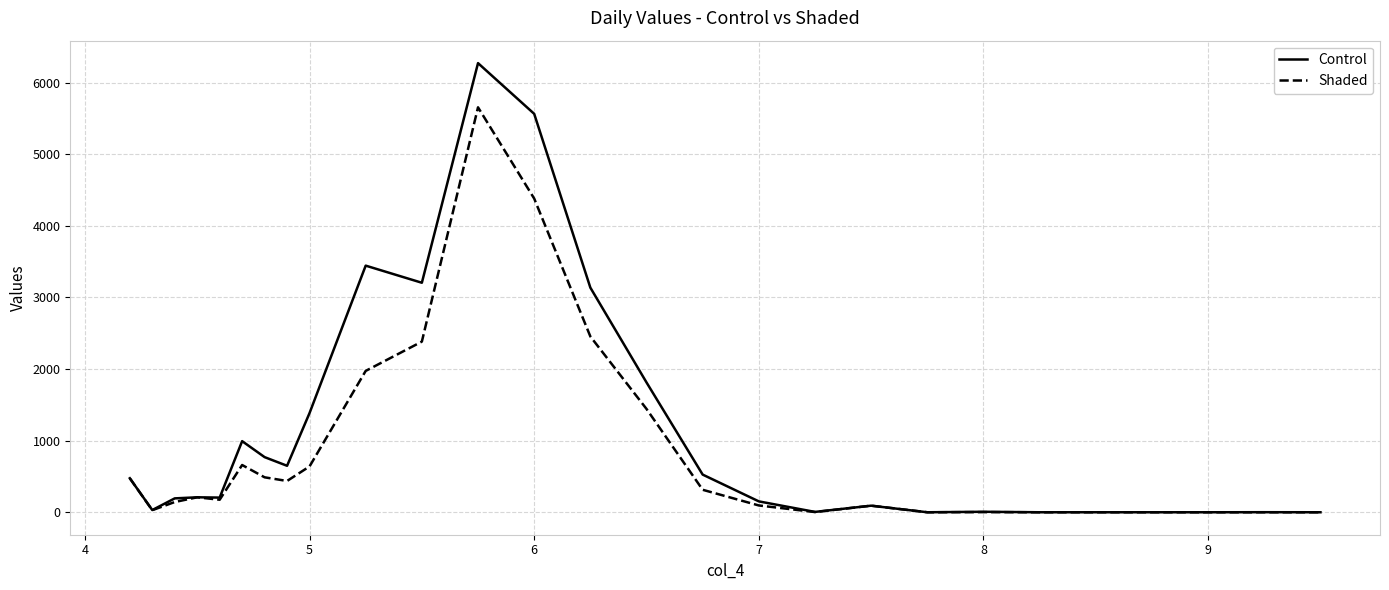

What is the maximum value for Control?

6272